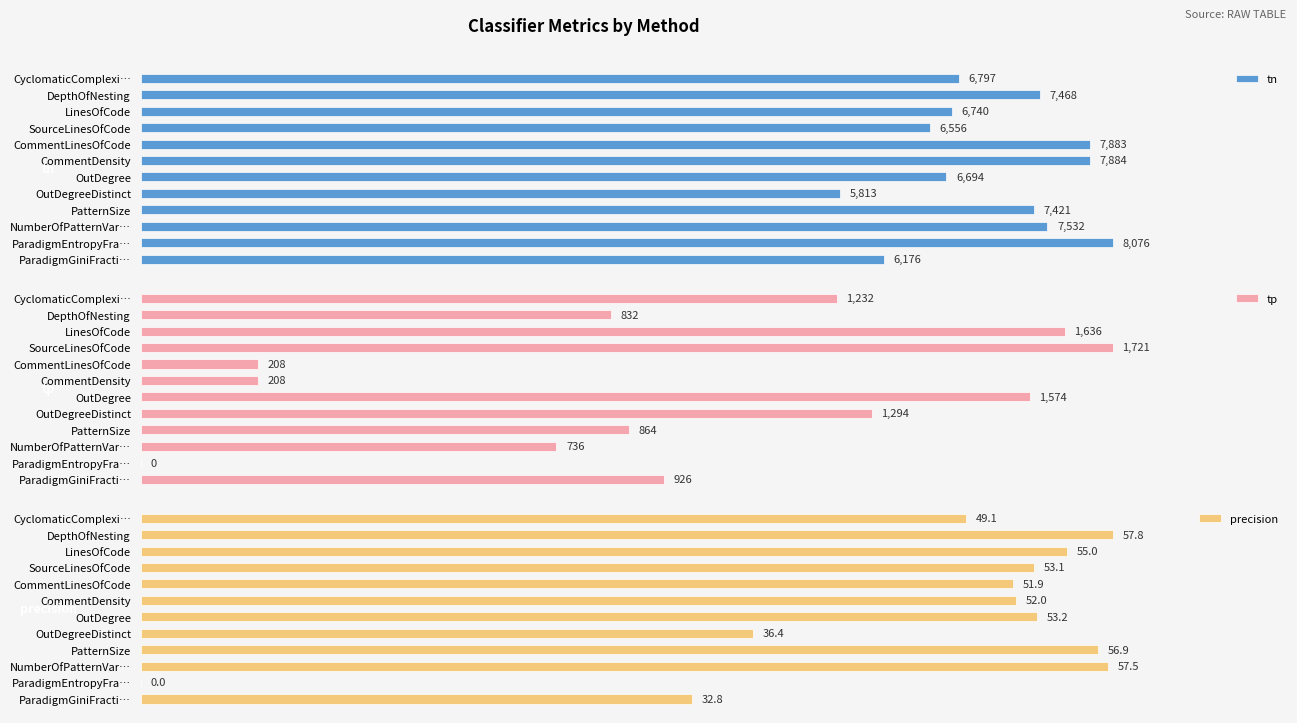

Does the chart contain stacked bars?

No